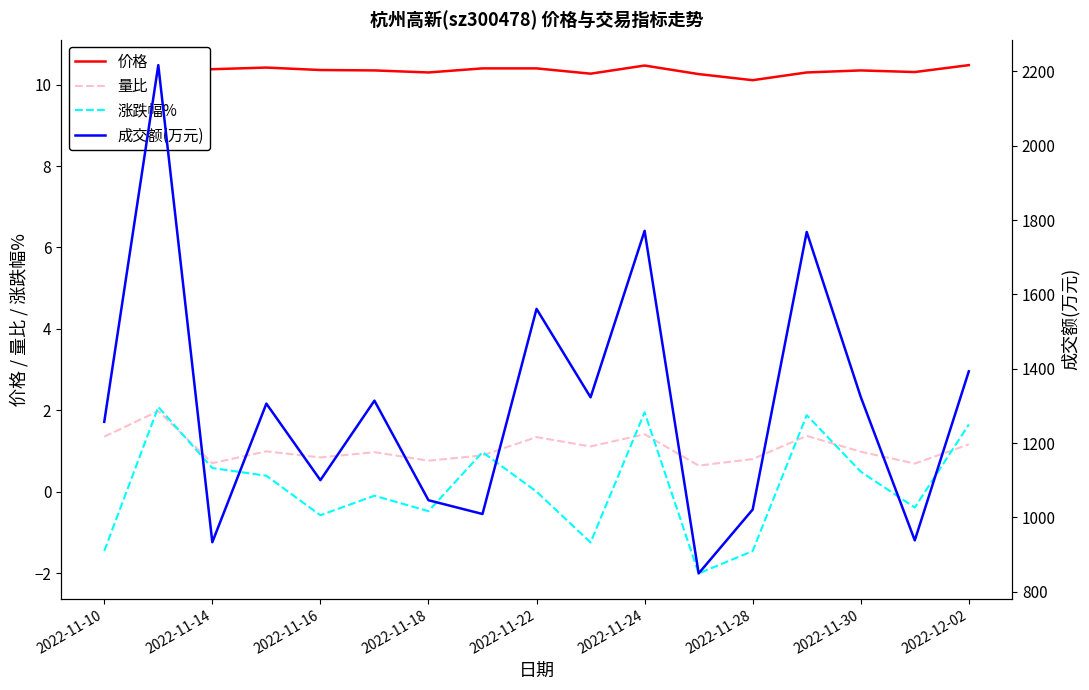

The value of 涨跌幅% at 2022-11-14 is 0.6. True or false?

True